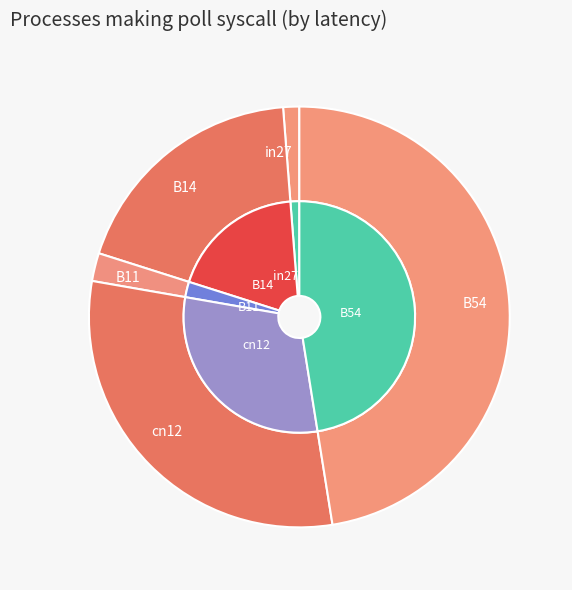

Does B54 represent more than half of the total?

No